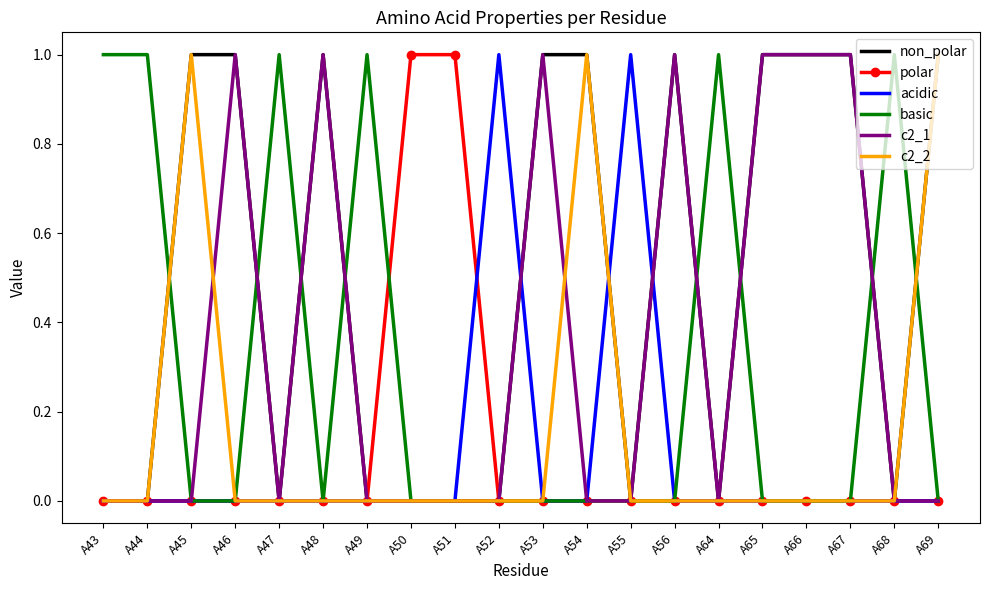

The value of non_polar at A44 is -1. True or false?

False